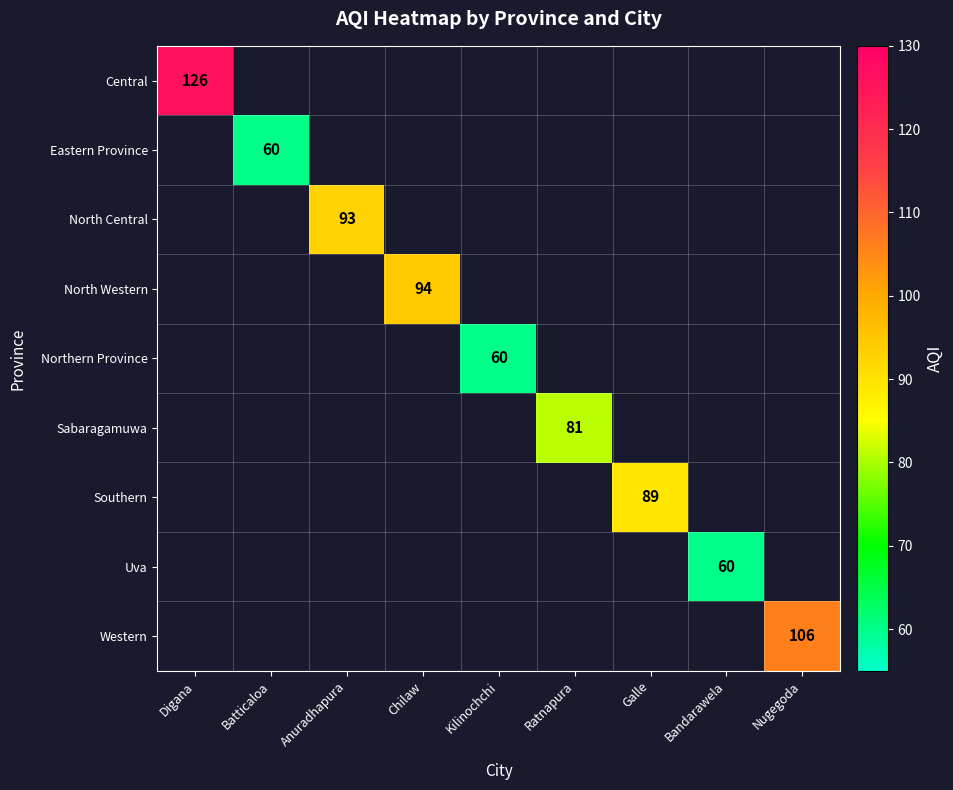

At how many categories does at least one series exceed 103?

2